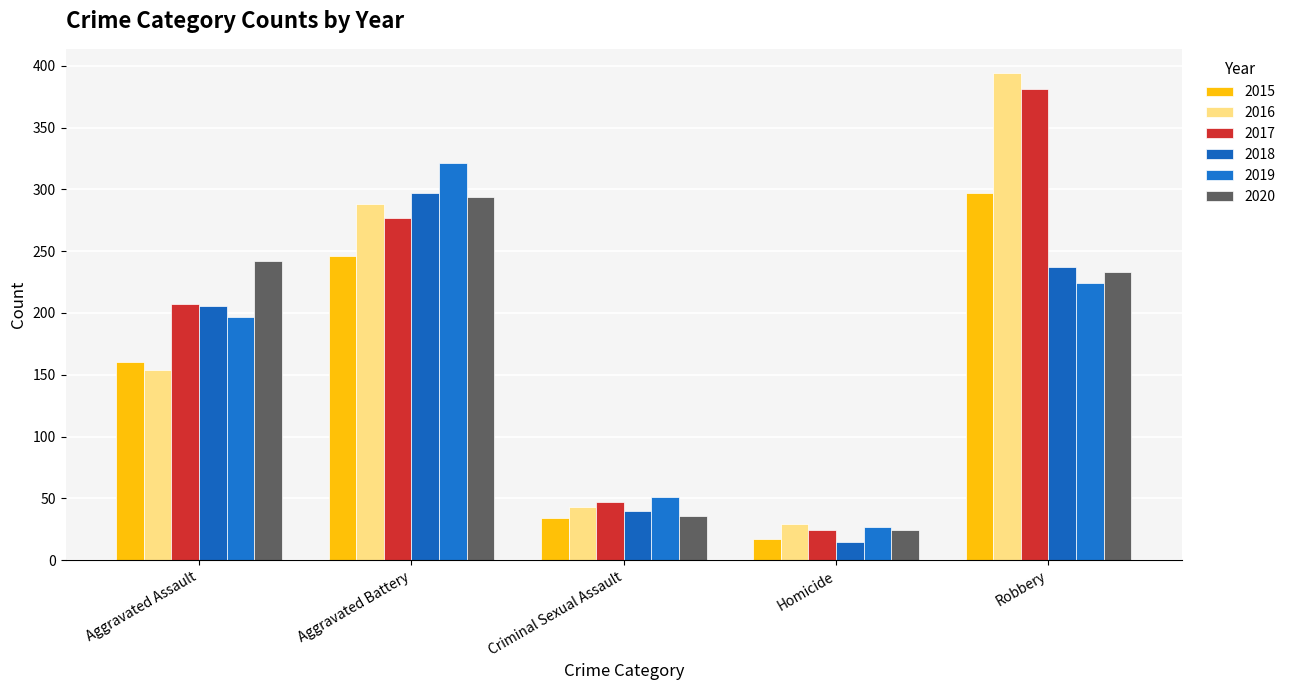

List the labels in order of 2020 value, largest first.

Aggravated Battery, Aggravated Assault, Robbery, Criminal Sexual Assault, Homicide